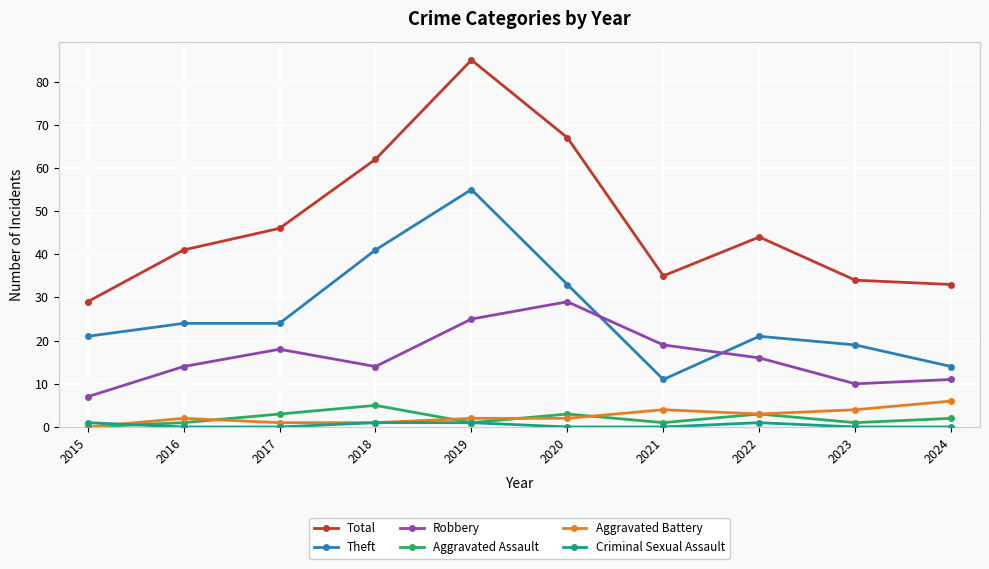

Which category has the highest value across all series?

2019